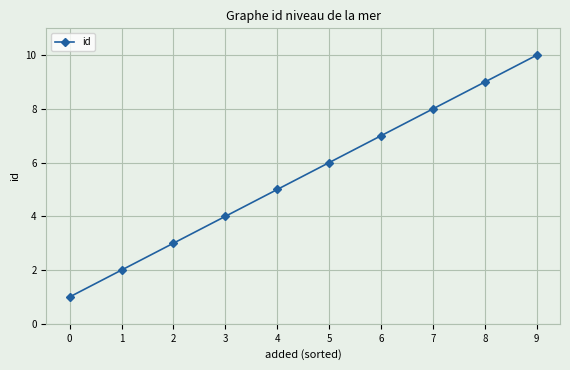

How many data points does each series have?

10